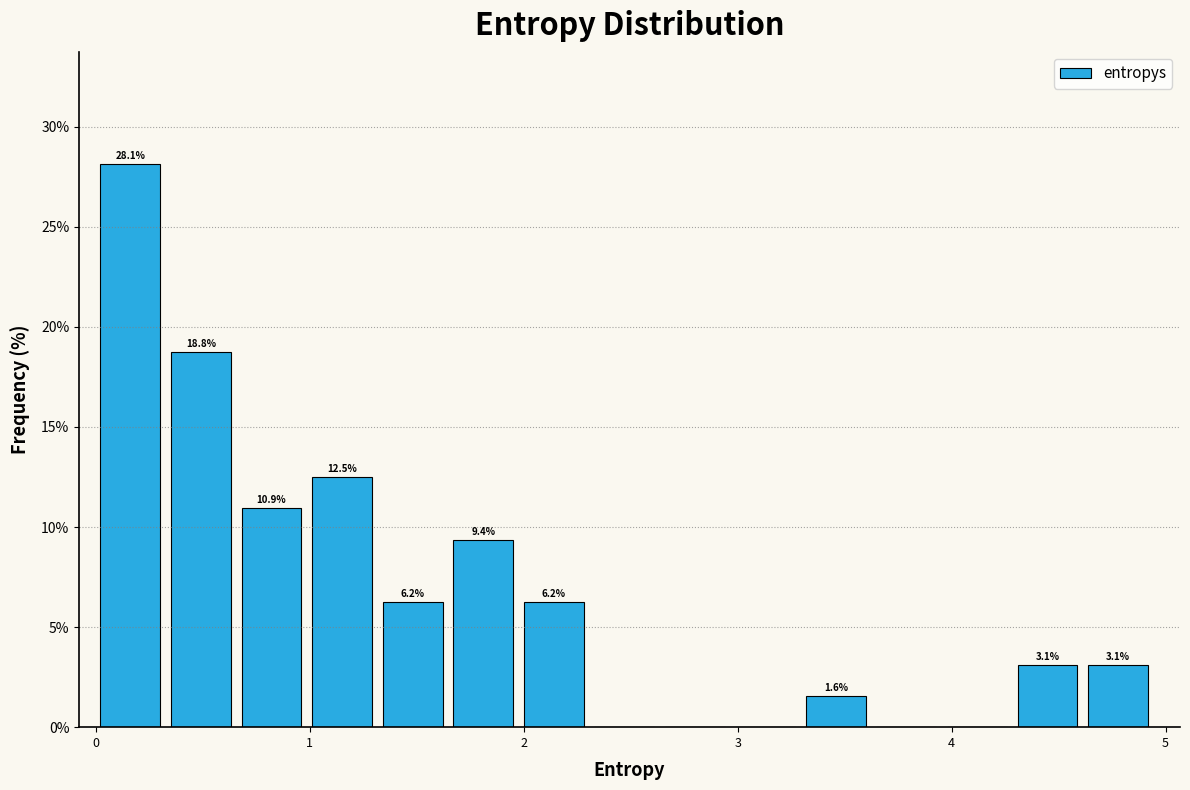

Read against the x-axis, roughly where is the centre of the tallest bar?

0.2